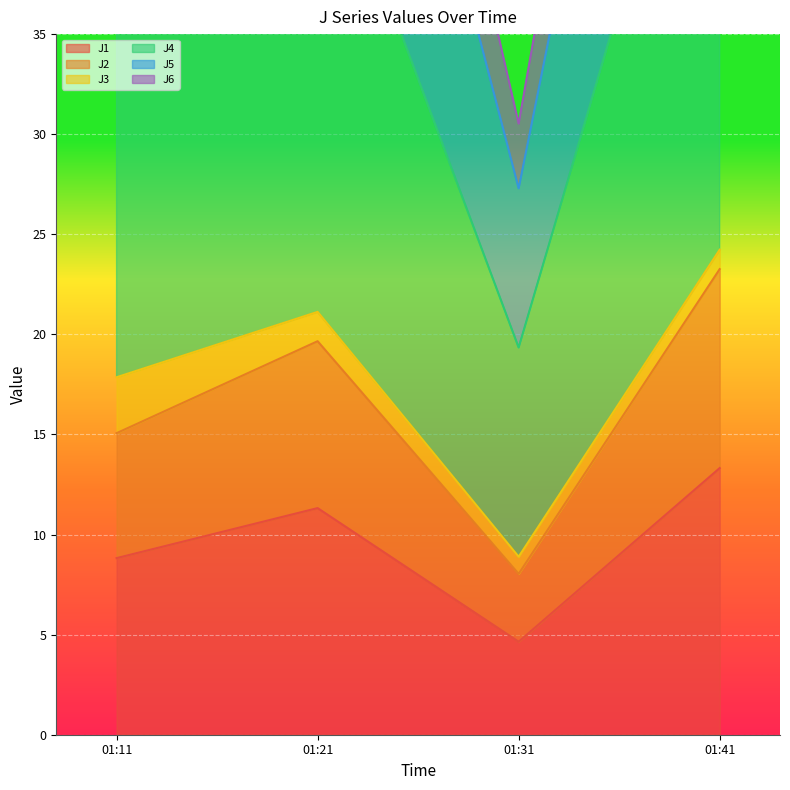

Where is J1 nearest to the value 8?

01:11